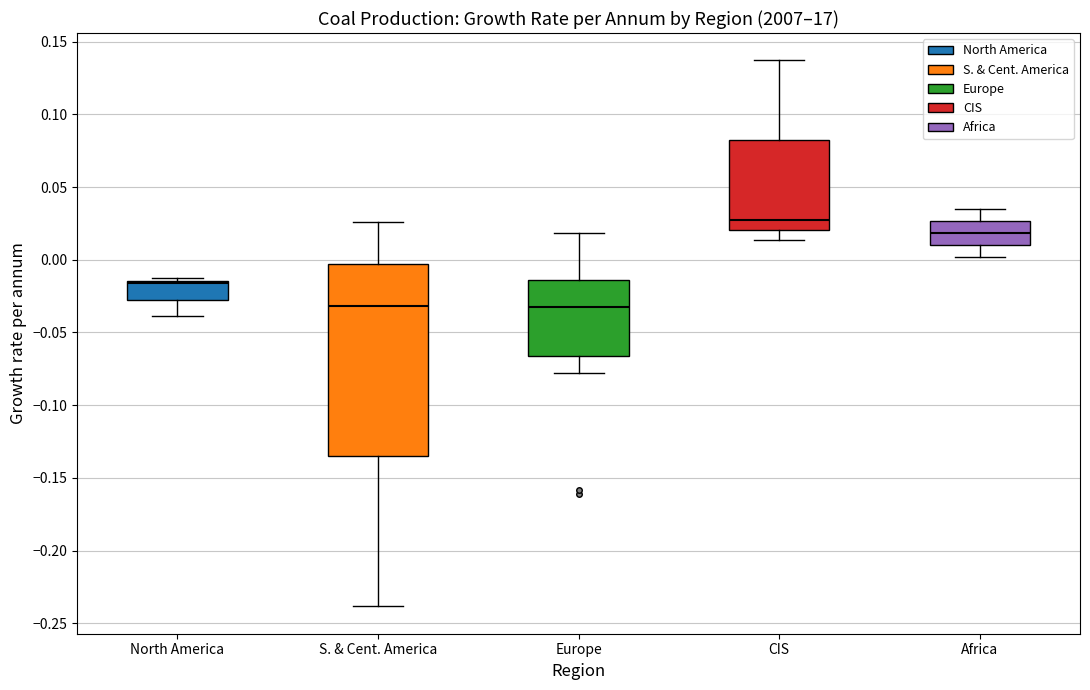

Which box is the tallest, from its lower edge to its upper edge?

S. & Cent. America